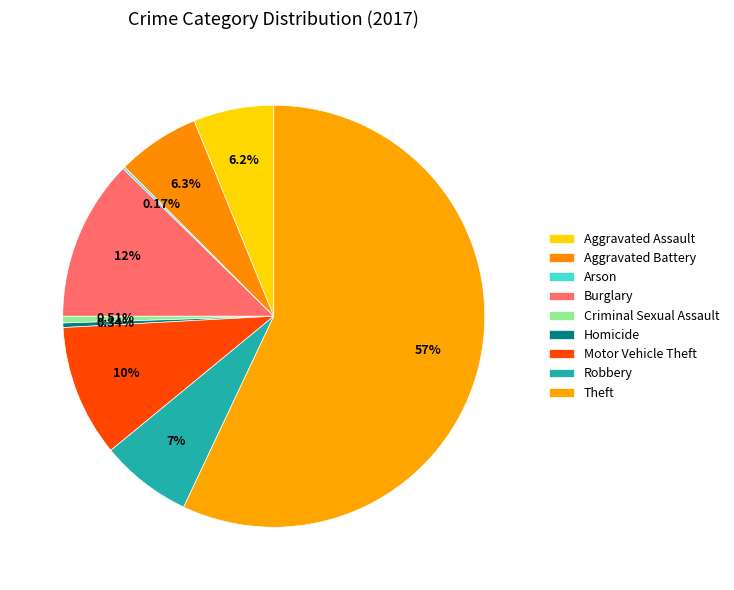

Is Arson the majority of the pie?

No